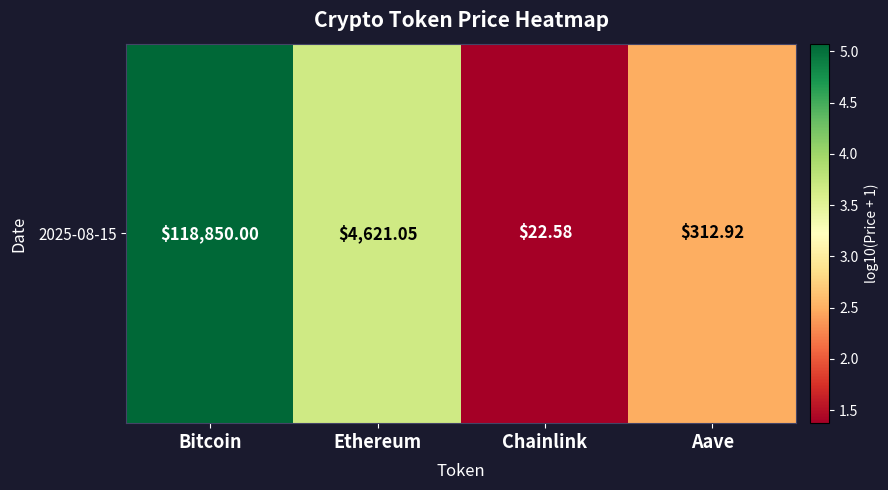

How many categories are shown in the chart?

4